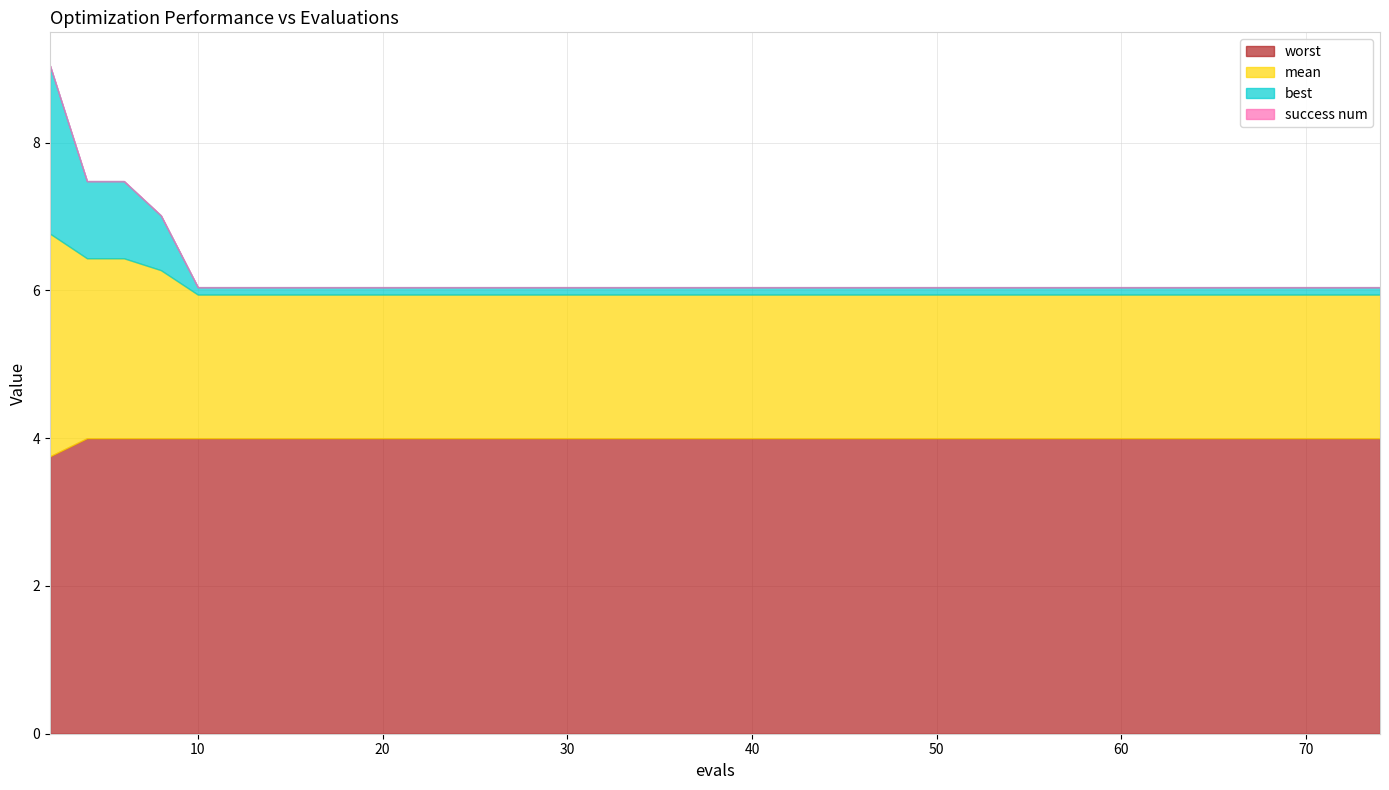

Does the chart display data point markers on the line(s)?

No